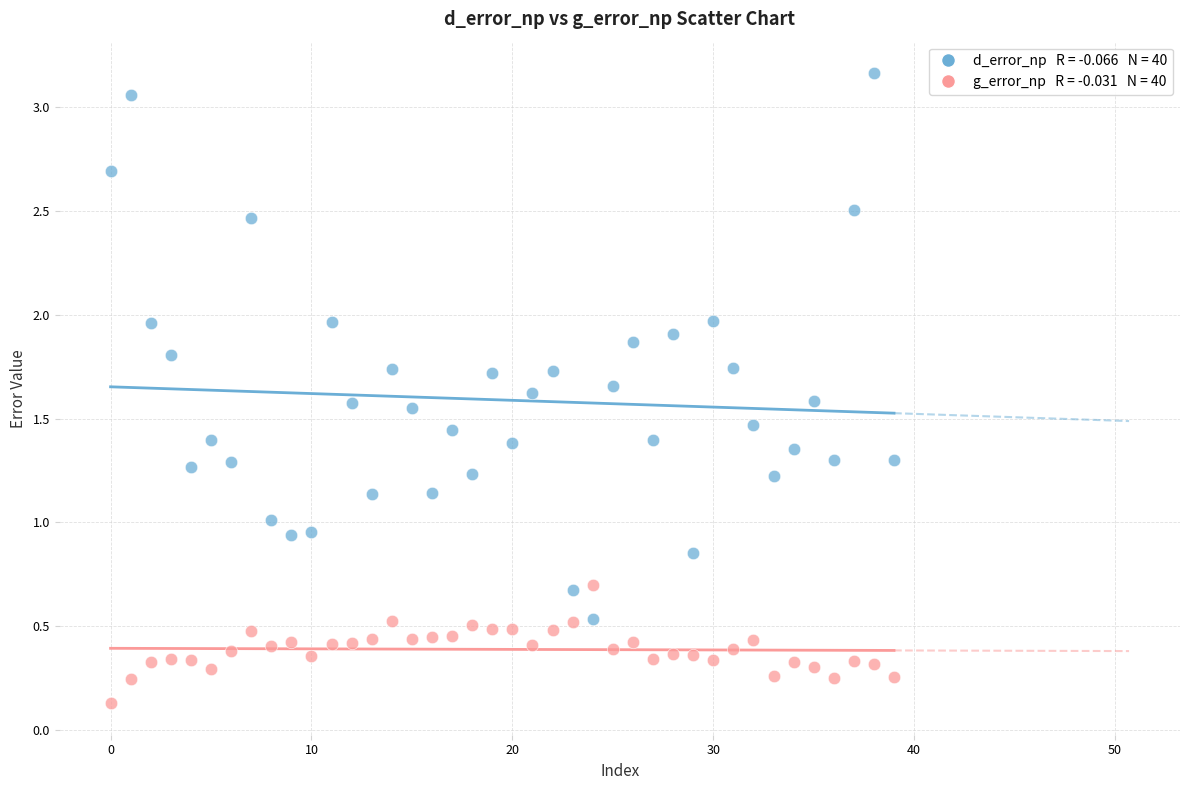

Across all data points, what is the range of Y values (max minus min)?

3.0